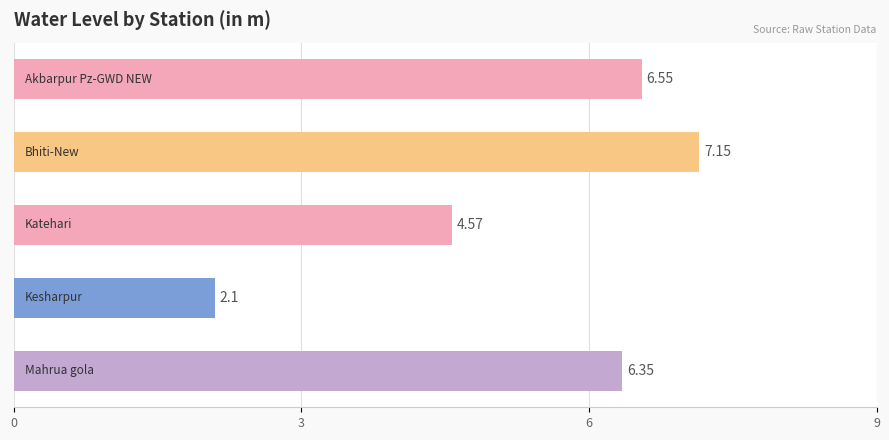

What is the sum of all values?

26.7